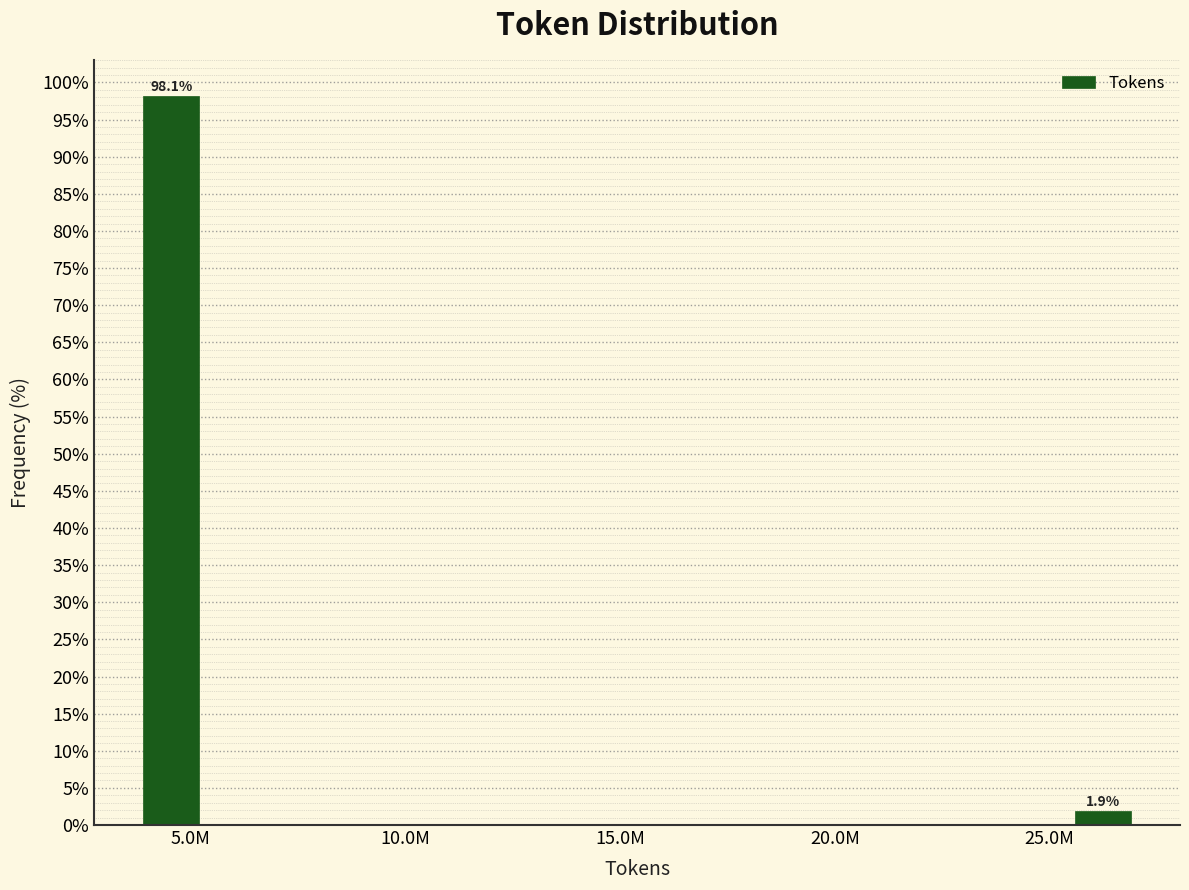

Reading left to right, extract all data points from this chart.

5.0M=98.1	25.0M=1.9